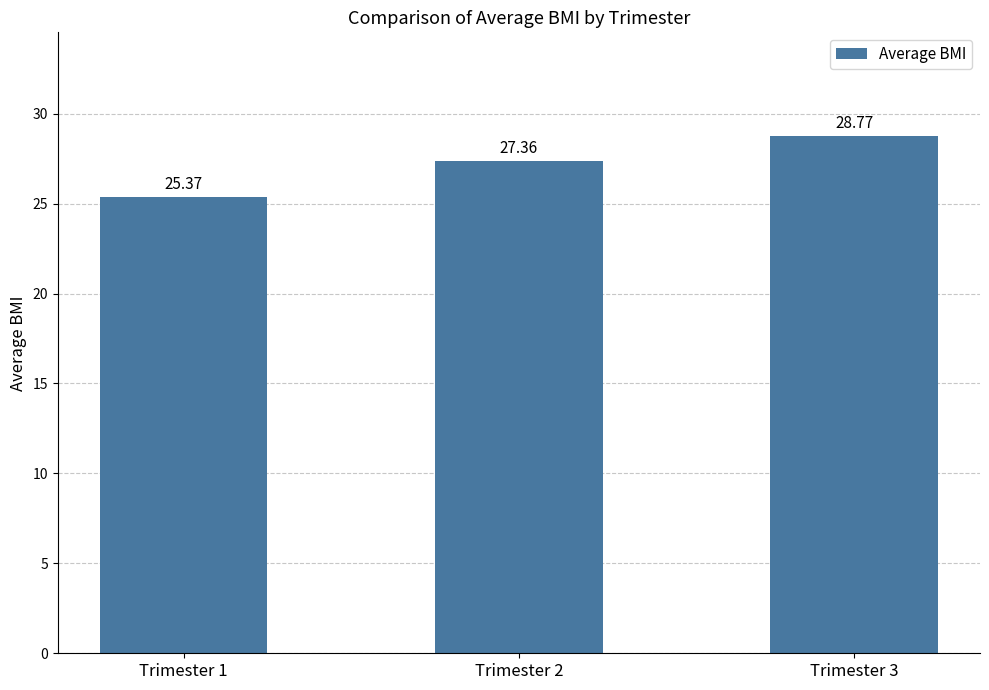

Rank the categories by value from highest to lowest.

Trimester 3, Trimester 2, Trimester 1